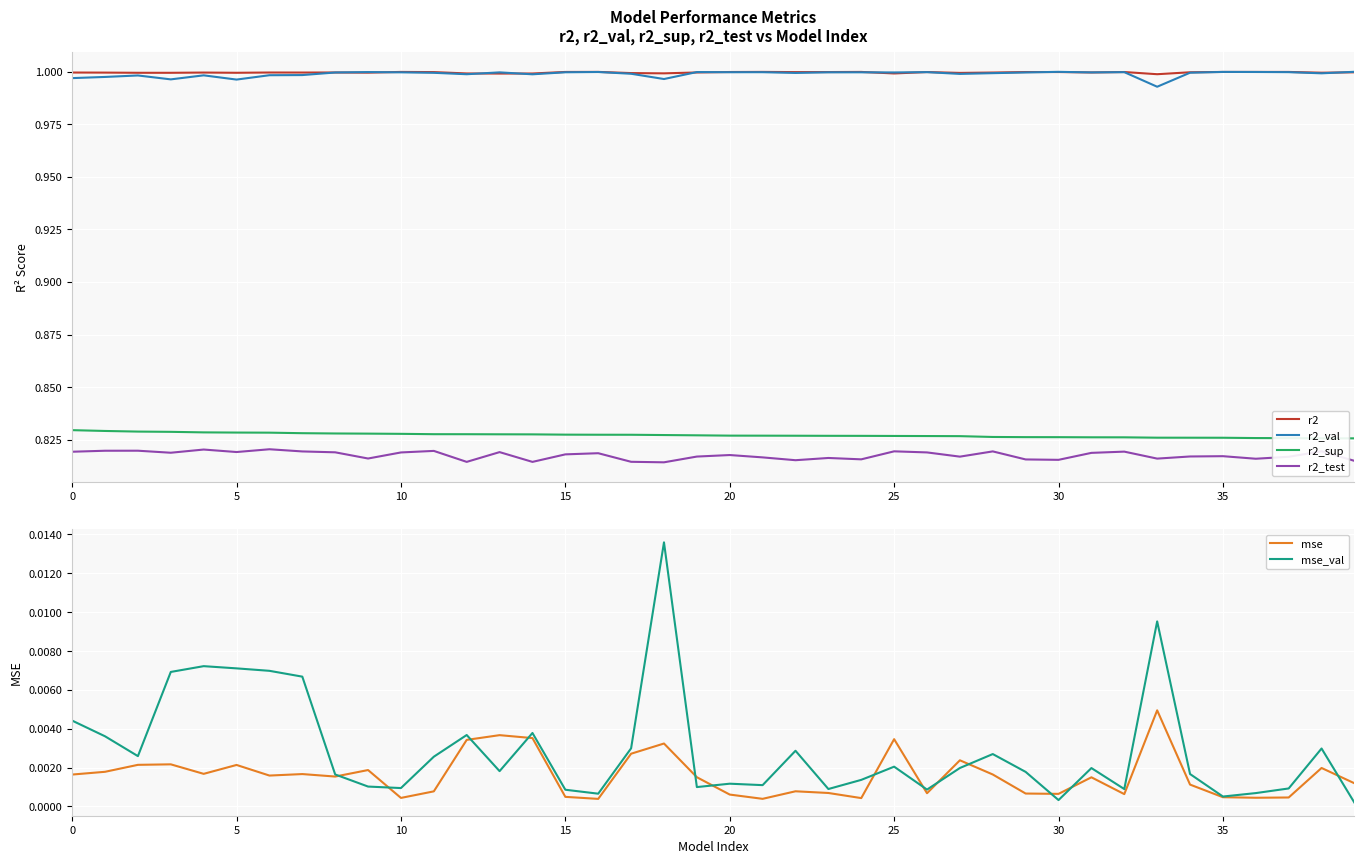

True or false: r2_test and r2 intersect in this chart.

False